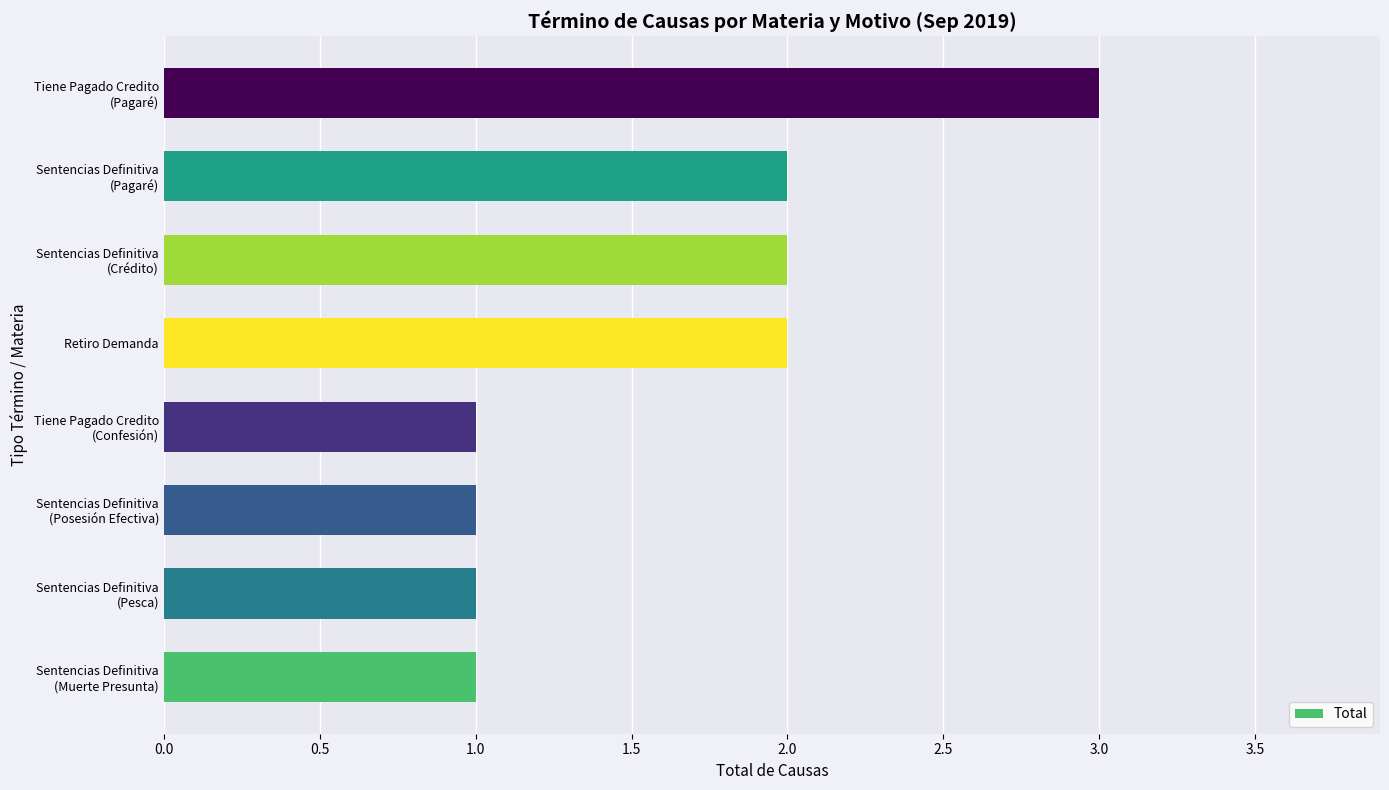

How many distinct data groups are displayed?

1